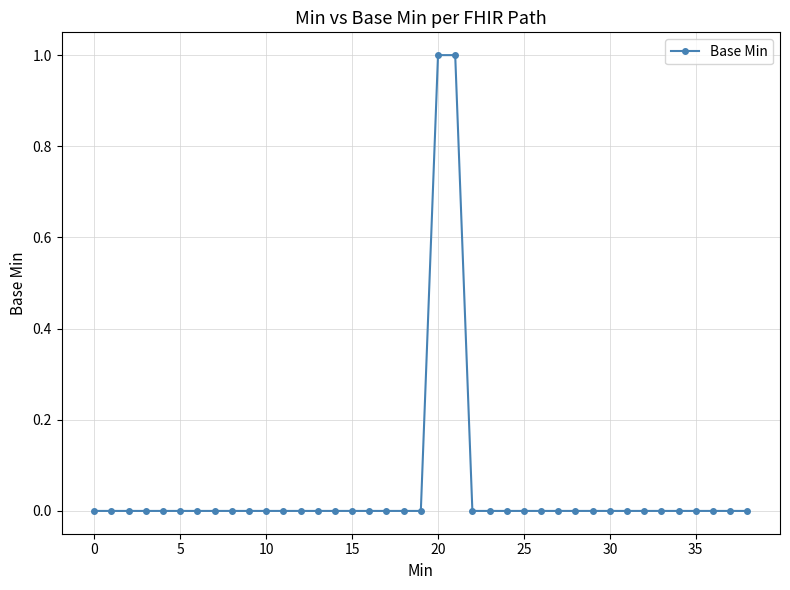

How many data points does each series have?

39